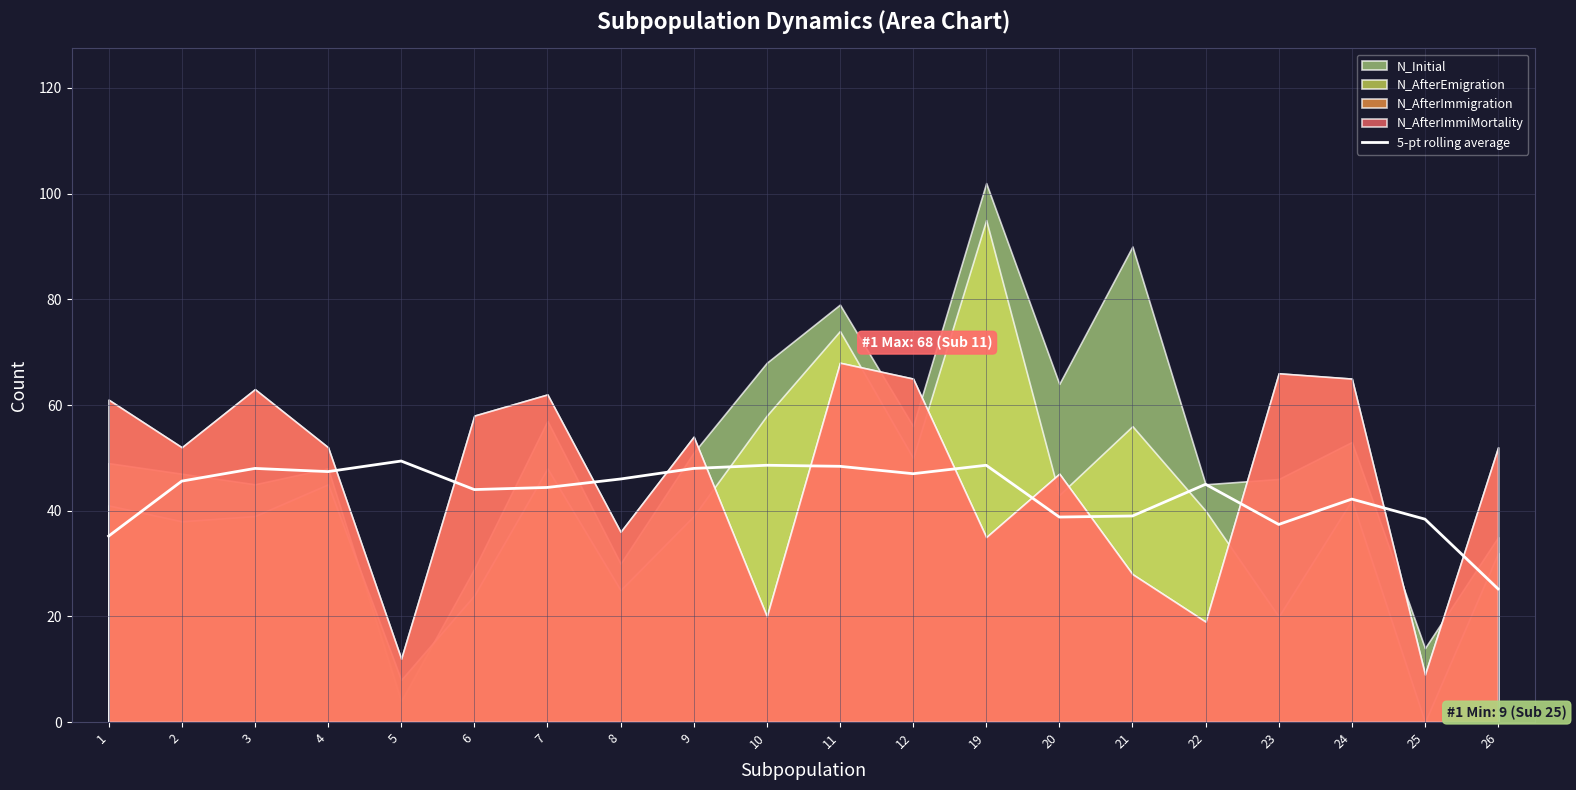

What is the value of the 14th point from the left?

38.8